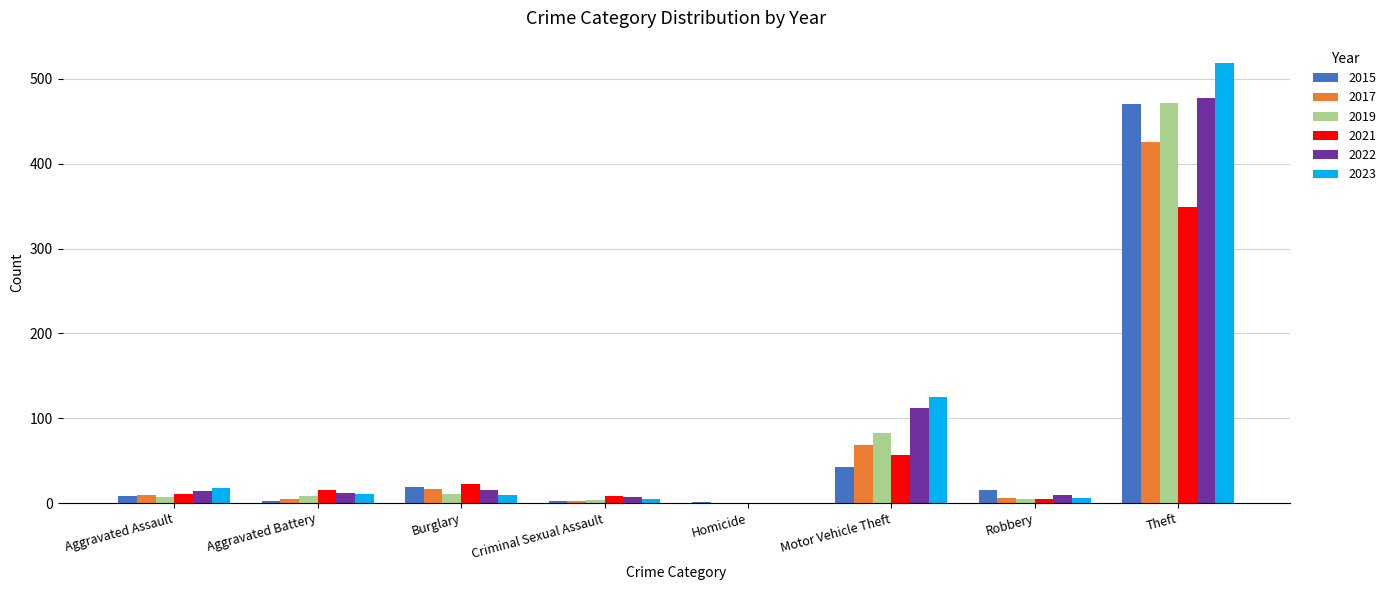

What are all the series names shown in the legend?

2015, 2017, 2019, 2021, 2022, 2023